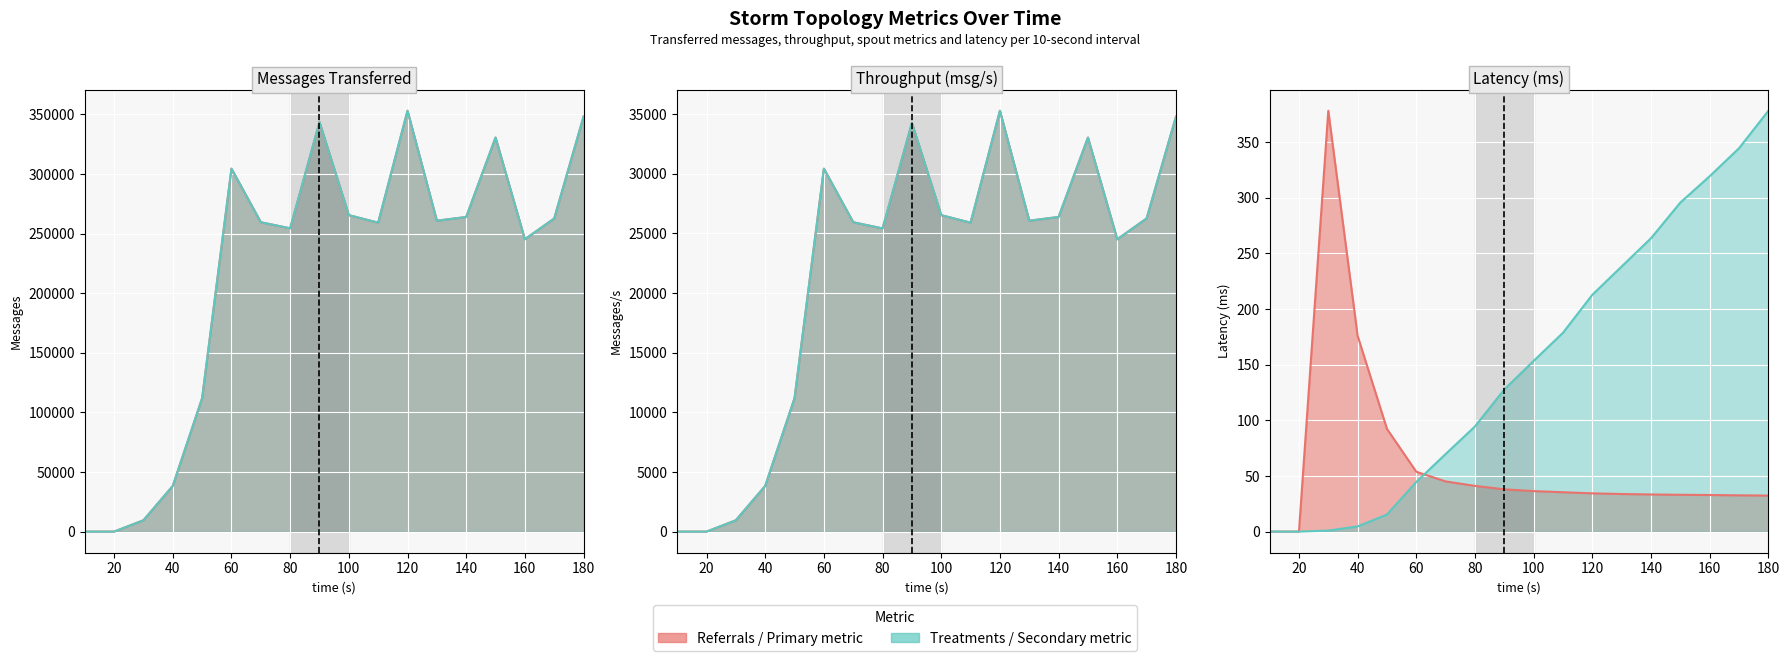

True or false: spout_throughput (messages/s) and spout_acked (messages) intersect in this chart.

False